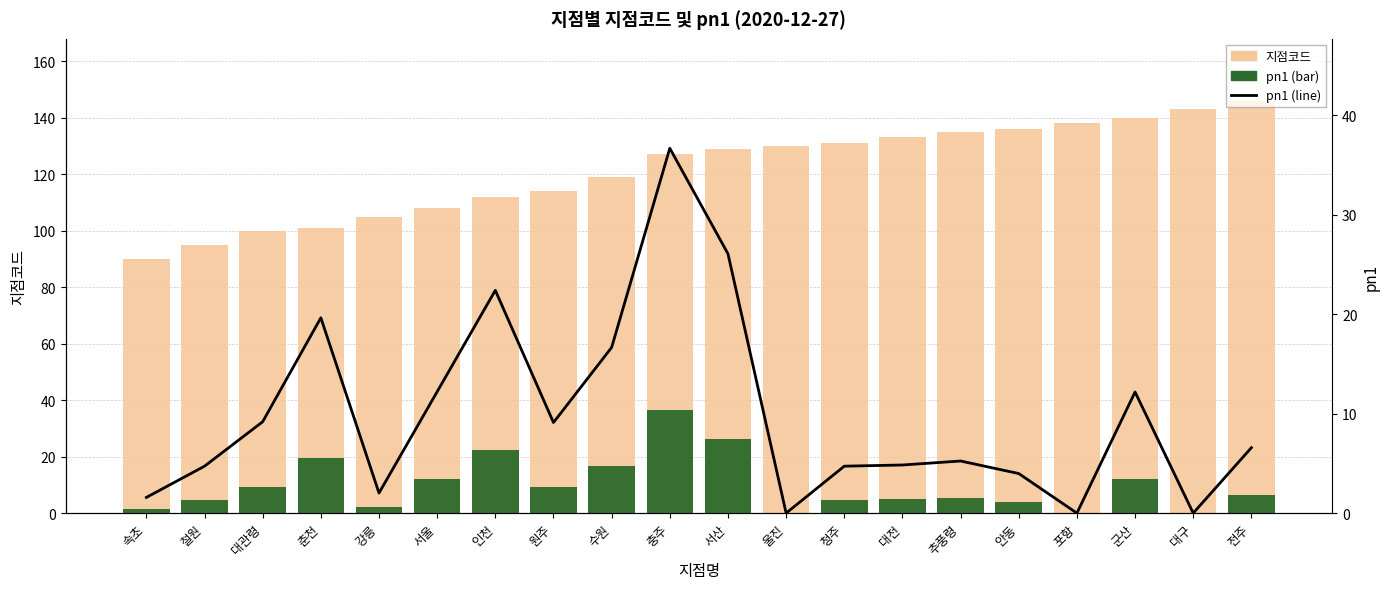

How many values in the 지점코드 series exceed 129?

9